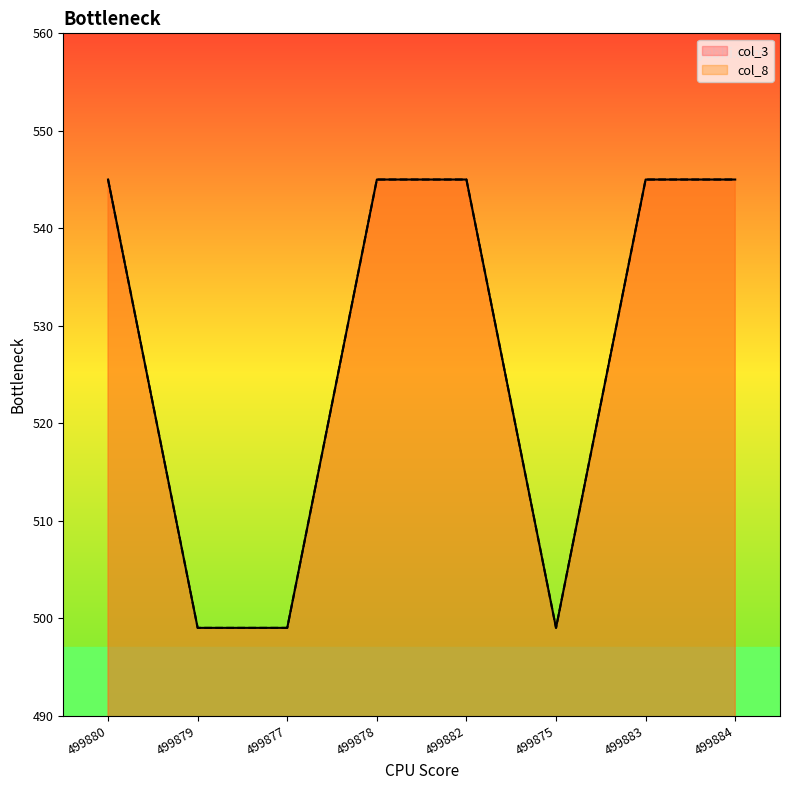

Which label corresponds to the smallest value in the chart?

499879